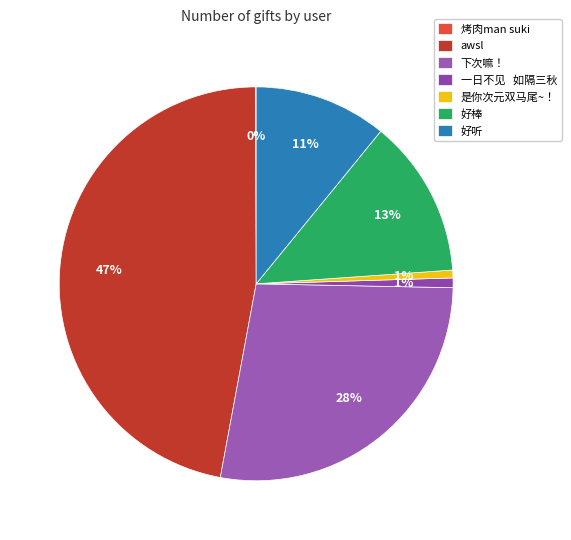

Combined, what portion of the pie is awsl and 好听?

57.9%